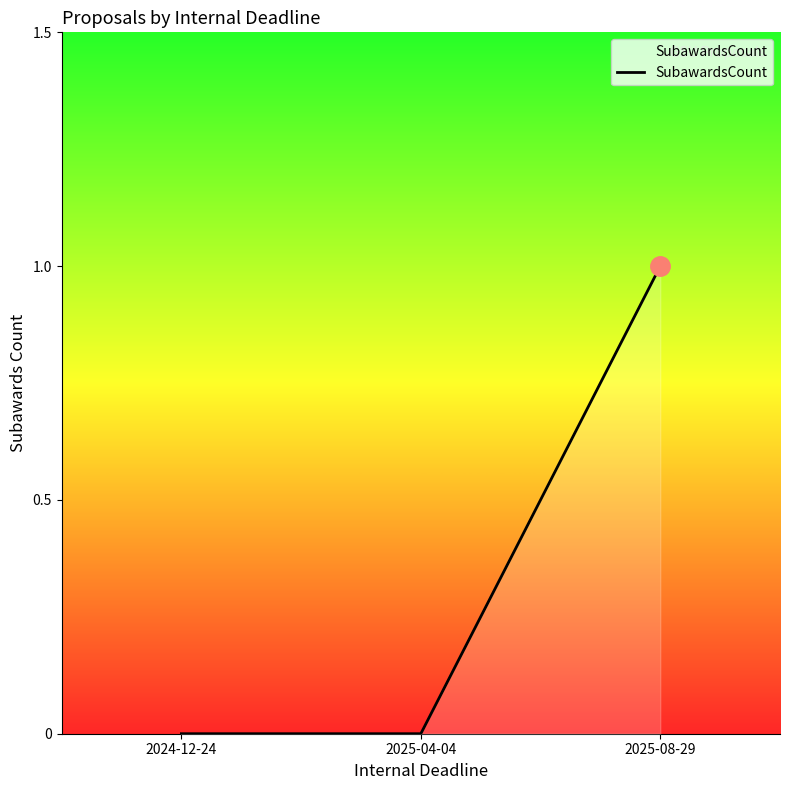

What position from the left is 2025-08-29?

3